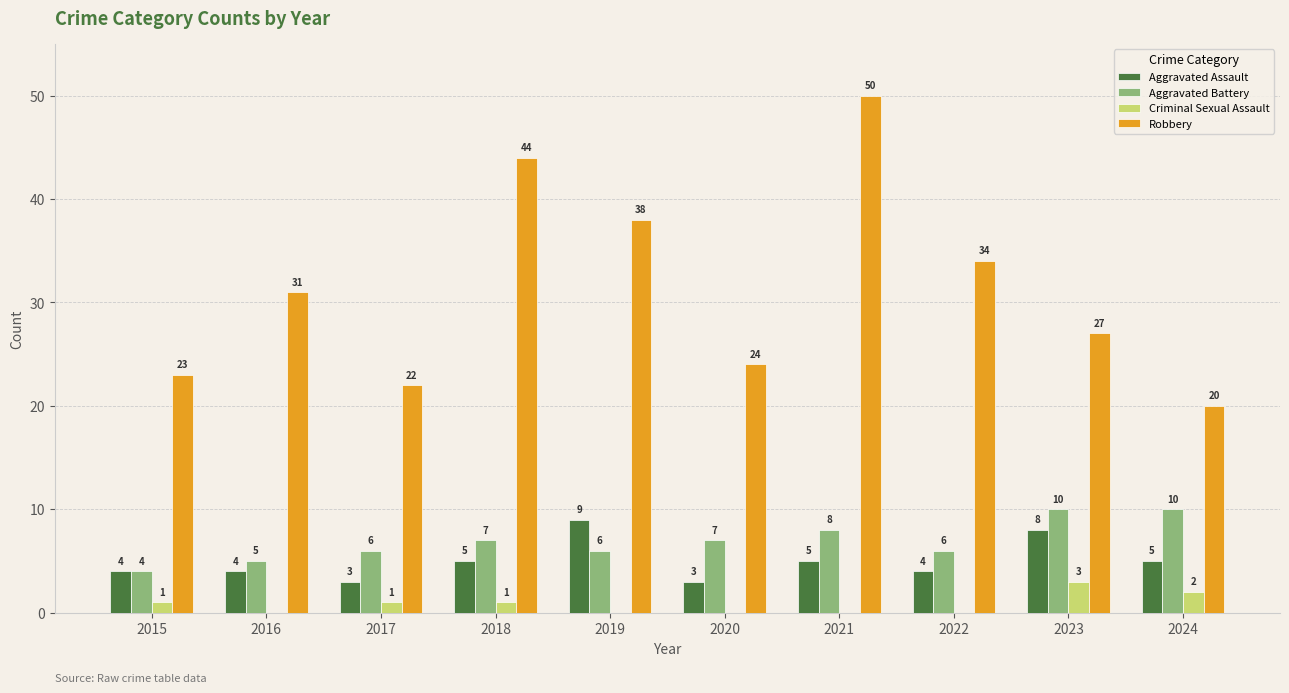

Which series has the largest total across all categories?

Robbery